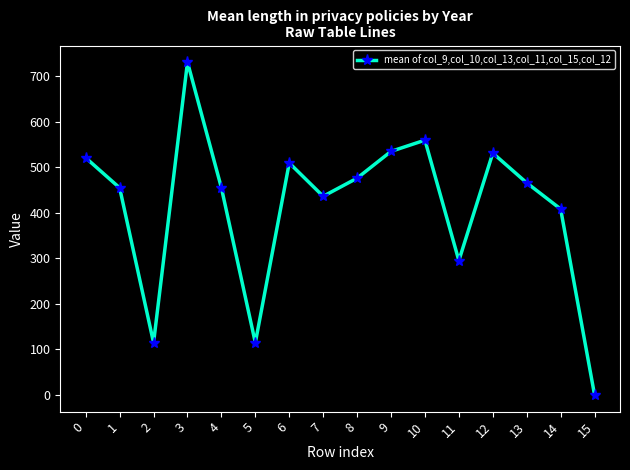

What is the sum of all values?

6602.6